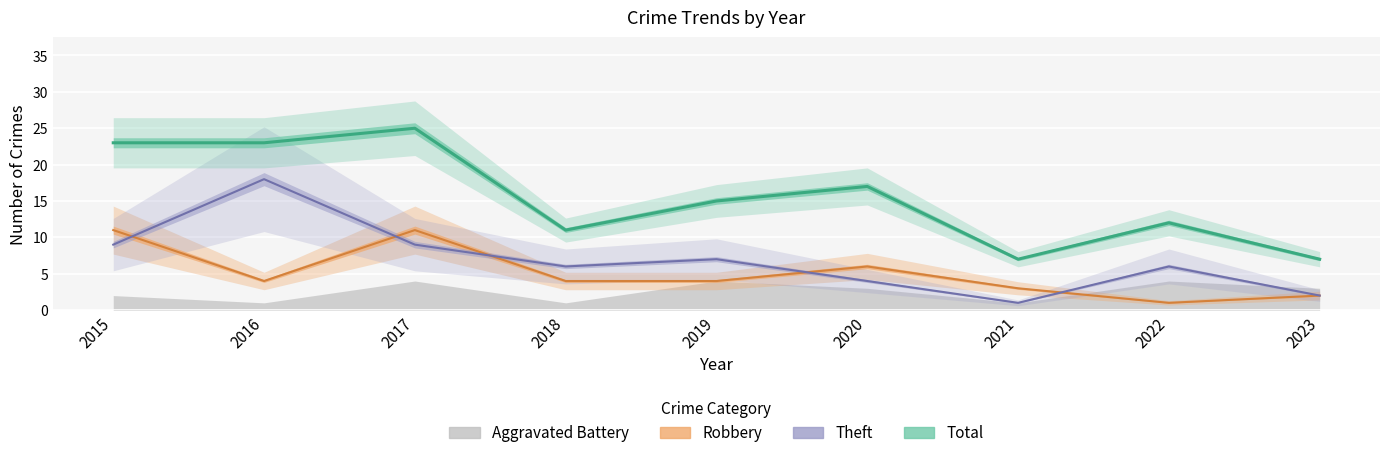

How many intersections are there between Theft and Robbery?

5